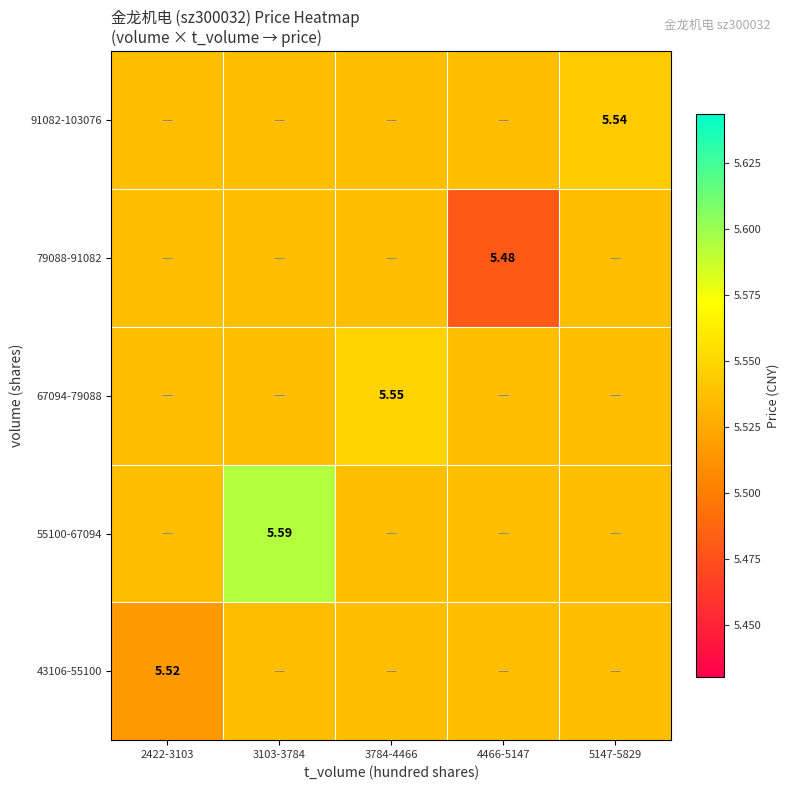

At which category does the chart reach its peak across all series?

3103-3784